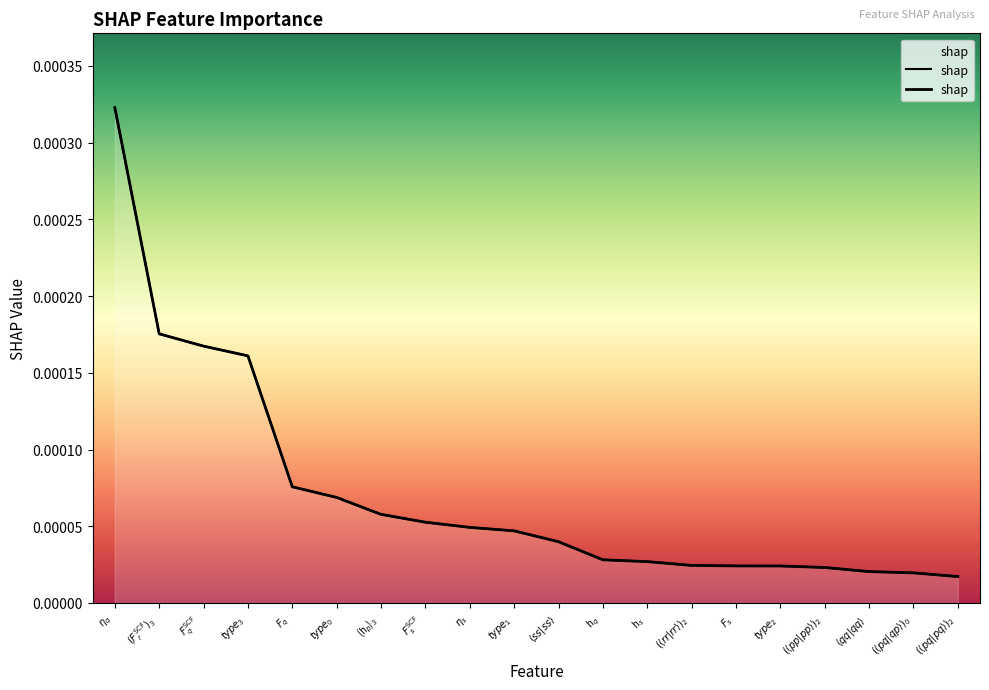

Which has a higher value, $\eta_{q}$ or $(\langle rr \vert rr \rangle)_{2}$?

$\eta_{q}$